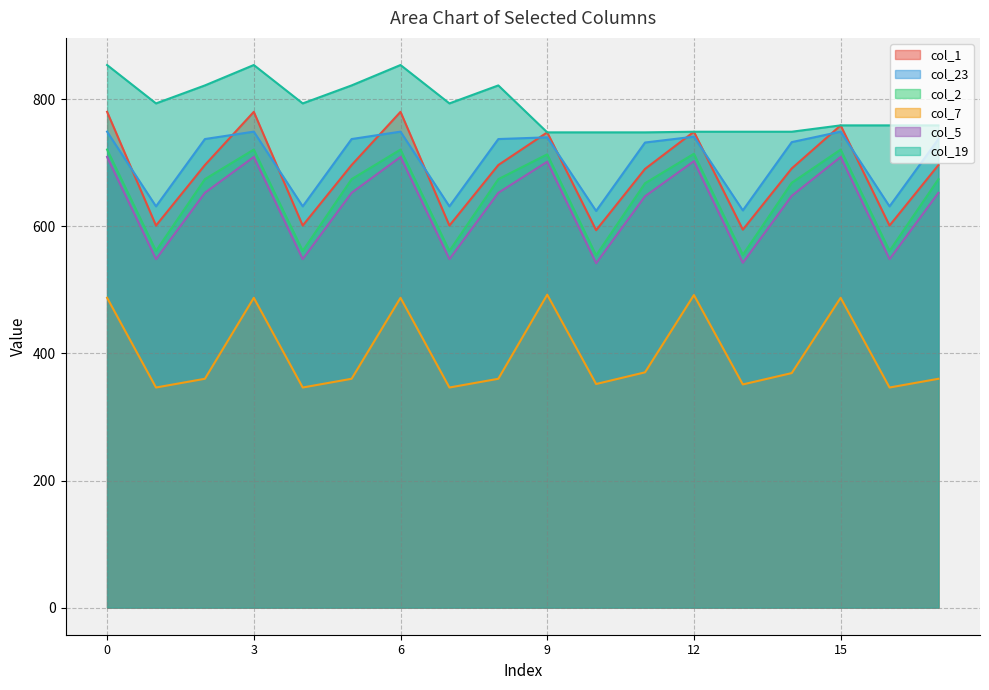

How many lines are shown in the chart?

6